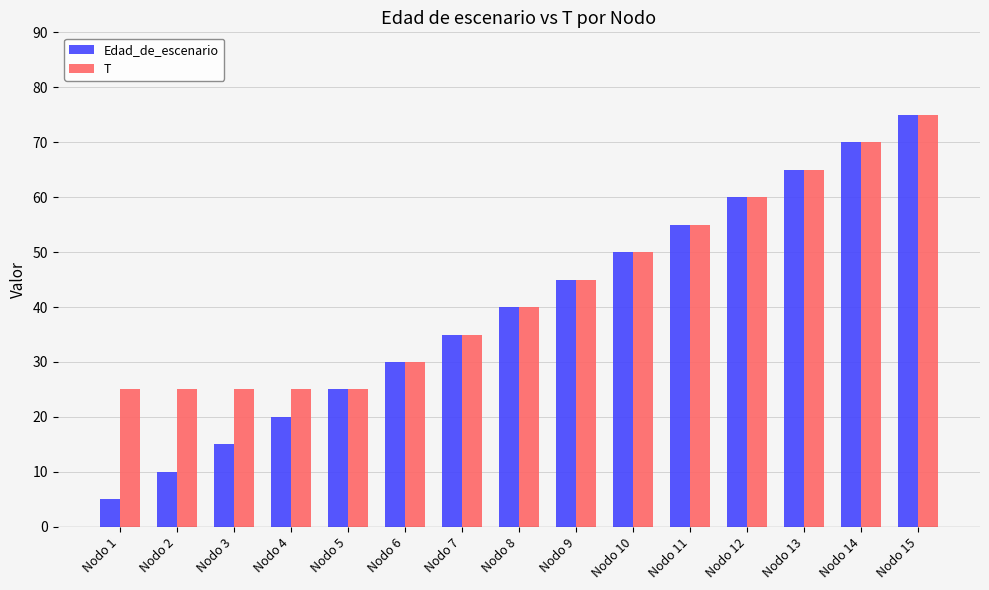

Which series has the widest spread of values?

Edad_de_escenario